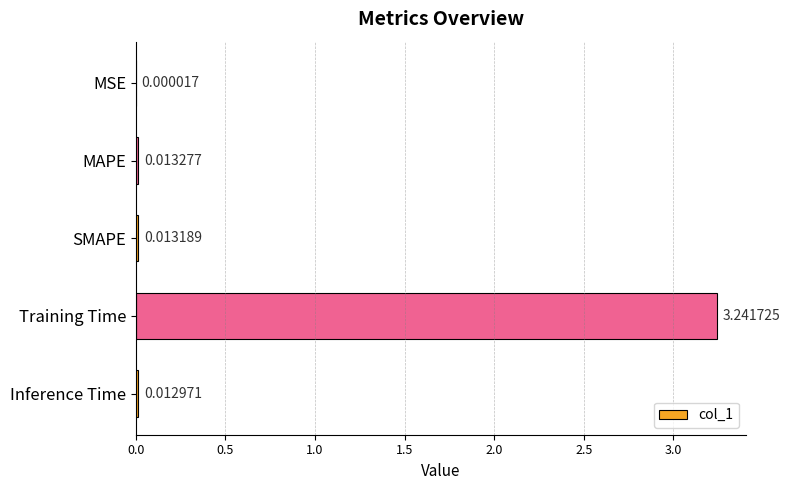

Between MSE and MAPE, which is larger?

MAPE